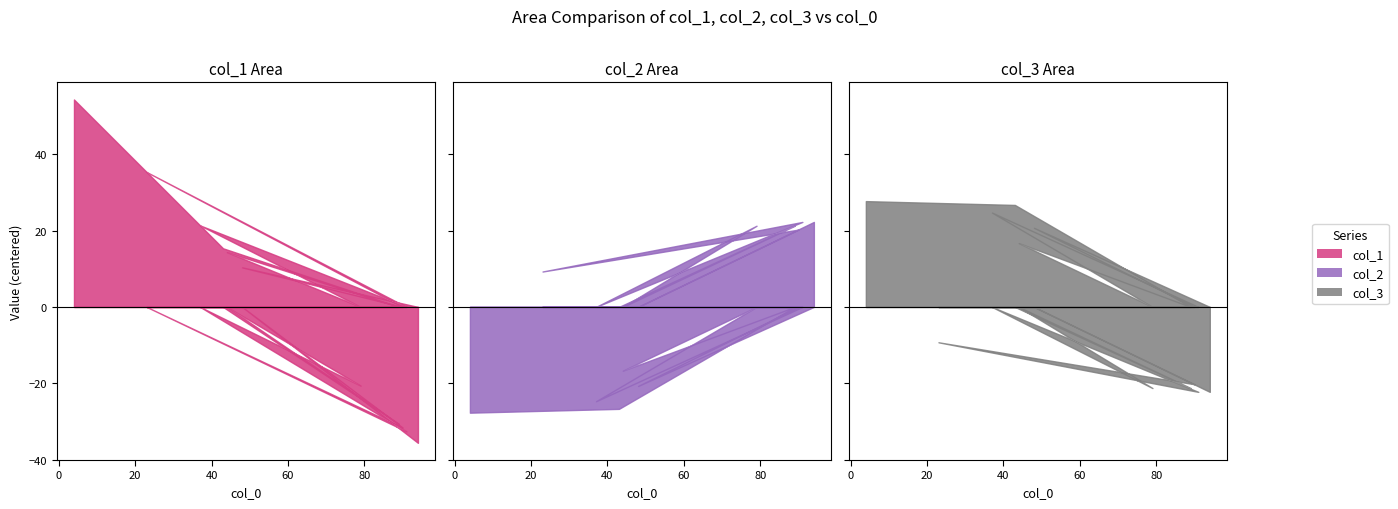

What are all the series names shown in the legend?

col_1, col_2, col_3